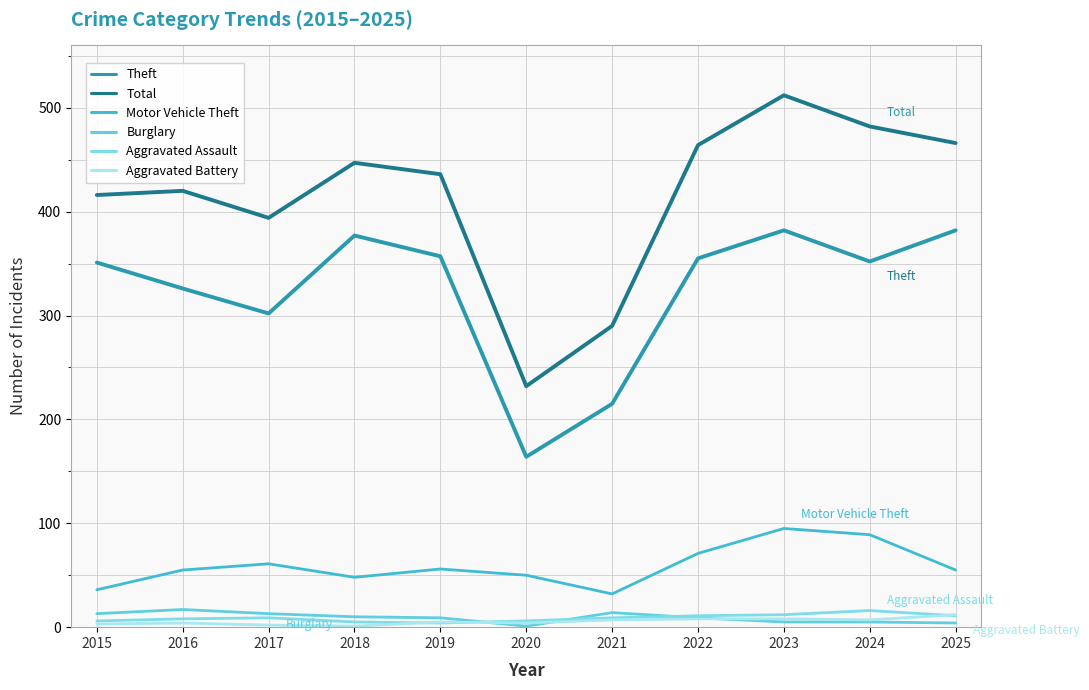

True or false: Aggravated Assault has more than 1 points higher than both neighbors.

True